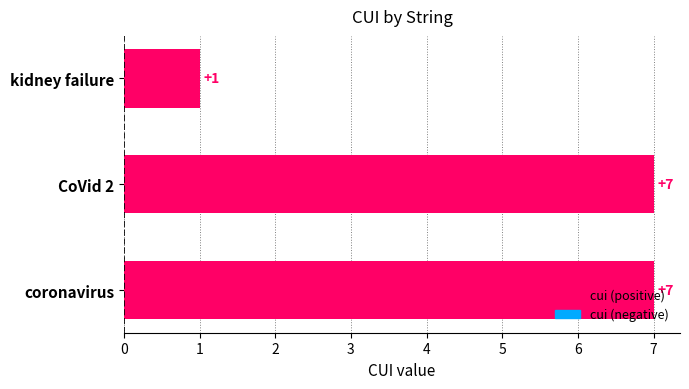

How many values are between 1 and 7?

3